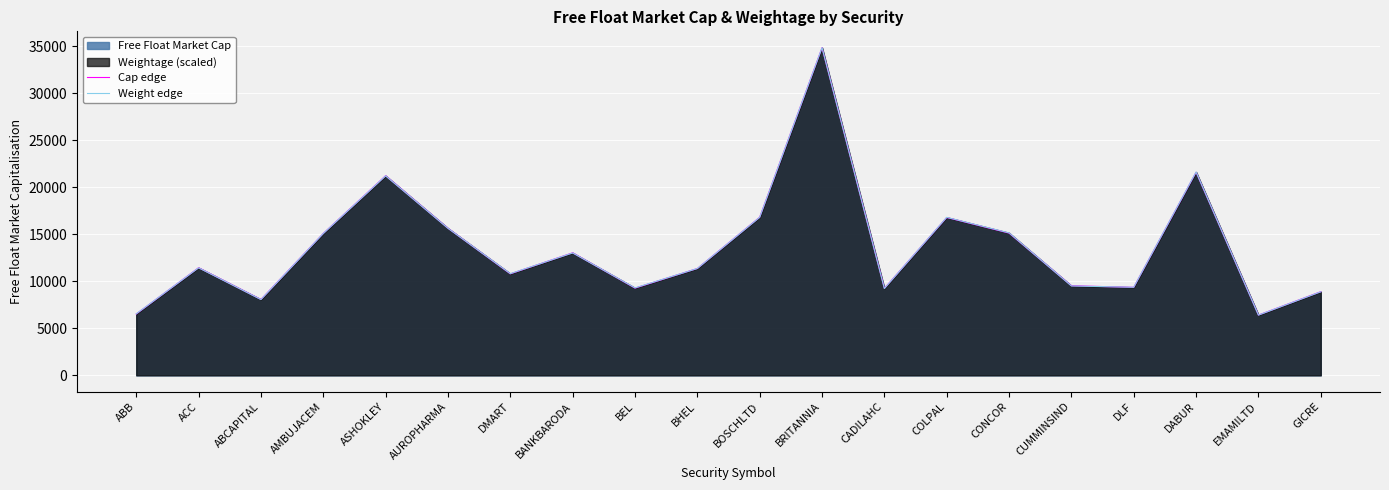

Where is the first local maximum for Cap edge?

ACC